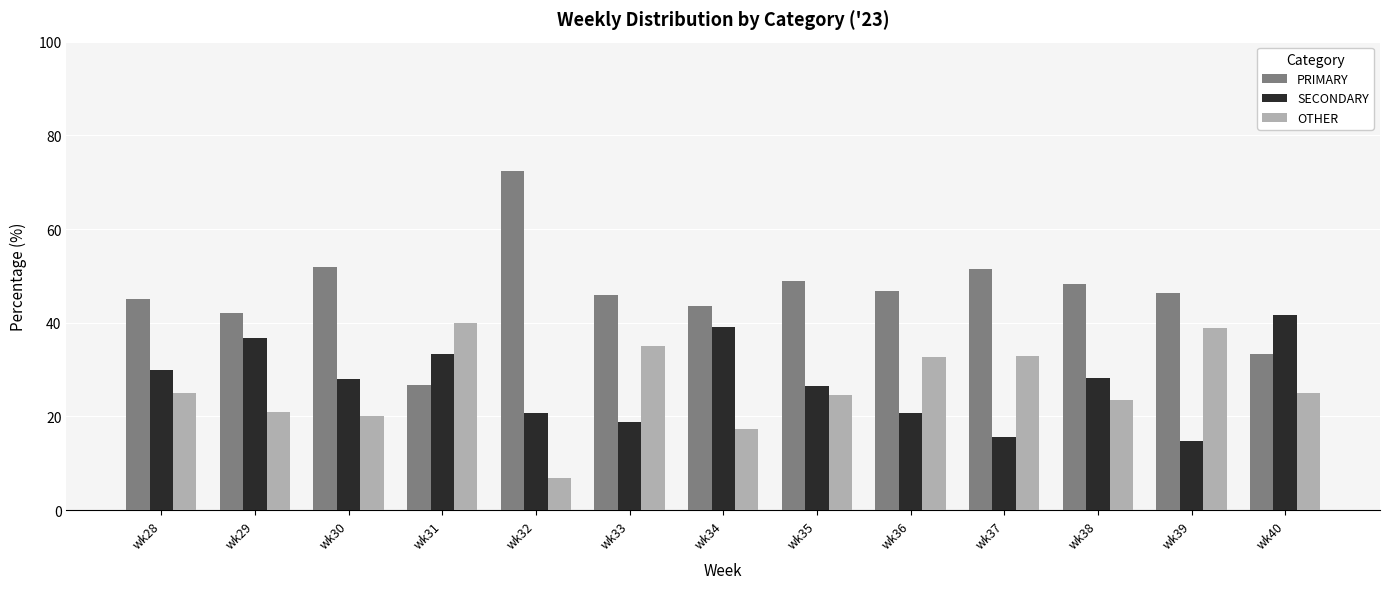

What value does the OTHER series have at wk40?

25.0